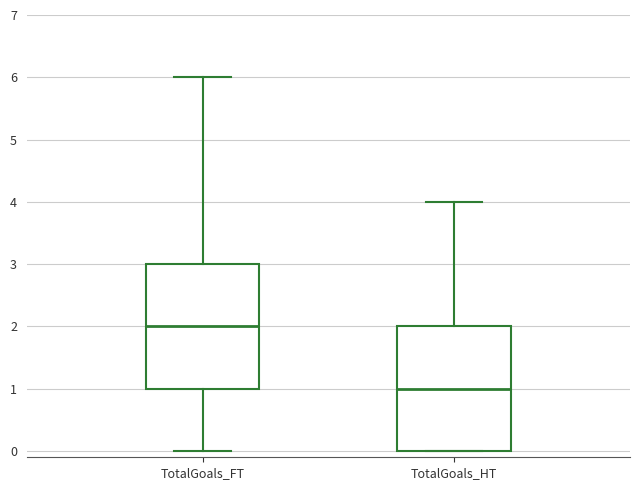

Reading left to right, read every box against the y-axis: the position of its median line, the range the box covers, and the ends of its whiskers. The values are not printed on the chart, so give them approximately, as read against the axis.

TotalGoals_FT: median 2, box 1 to 3, whiskers 0 to 6
TotalGoals_HT: median 1, box 0 to 2, whiskers 0 to 4